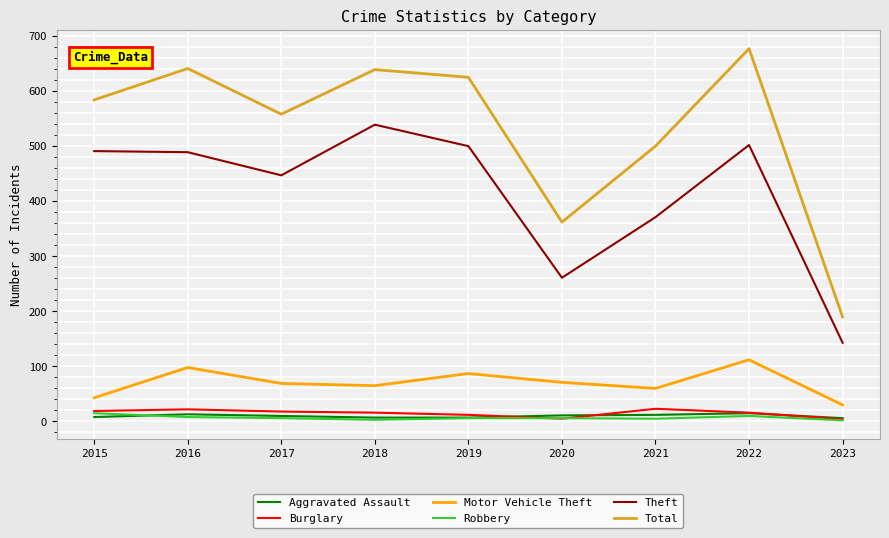

True or false: Aggravated Assault and Total cross at least once.

False